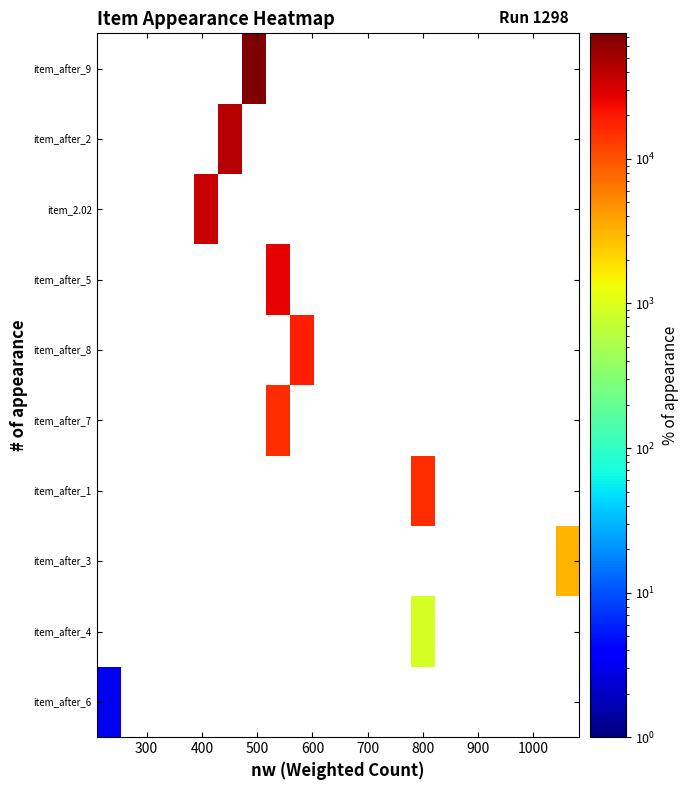

Reading right to left, what are all the values shown in this chart?

item_after_6: 0	0	0	0	0	0	0	0	0	0	0	0	0	0	0	0	0	0	0	3
item_after_4: 0	0	0	0	0	0	889	0	0	0	0	0	0	0	0	0	0	0	0	0
item_after_3: 3063	0	0	0	0	0	0	0	0	0	0	0	0	0	0	0	0	0	0	0
item_after_1: 0	0	0	0	0	0	15672	0	0	0	0	0	0	0	0	0	0	0	0	0
item_after_7: 0	0	0	0	0	0	0	0	0	0	0	0	15794	0	0	0	0	0	0	0
item_after_8: 0	0	0	0	0	0	0	0	0	0	0	18734	0	0	0	0	0	0	0	0
item_after_5: 0	0	0	0	0	0	0	0	0	0	0	0	26774	0	0	0	0	0	0	0
item_2.02: 0	0	0	0	0	0	0	0	0	0	0	0	0	0	0	35910	0	0	0	0
item_after_2: 0	0	0	0	0	0	0	0	0	0	0	0	0	0	42226	0	0	0	0	0
item_after_9: 0	0	0	0	0	0	0	0	0	0	0	0	0	73982	0	0	0	0	0	0